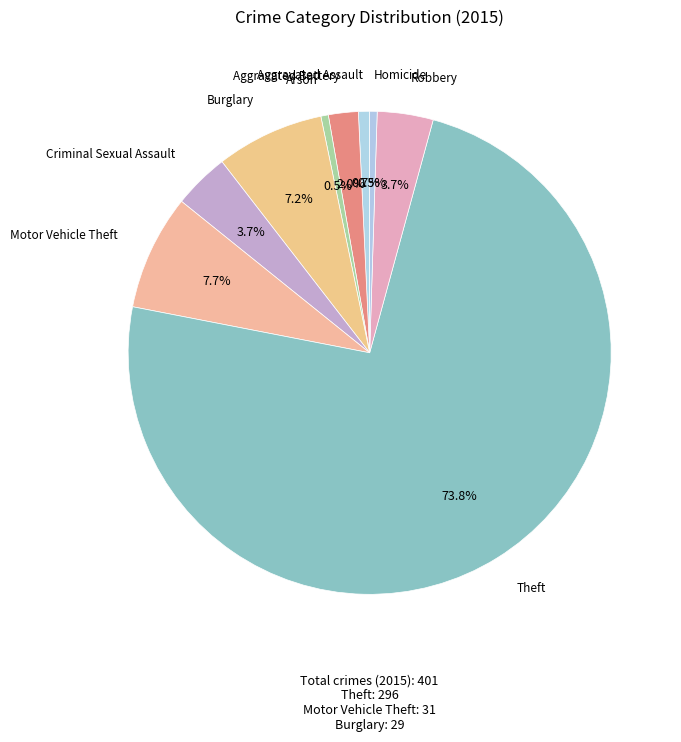

Which slice is the largest?

Theft